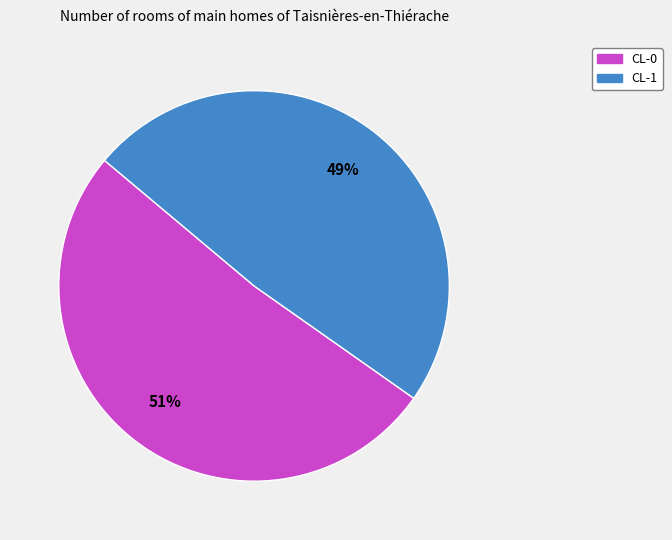

How many slices are in this pie chart?

2